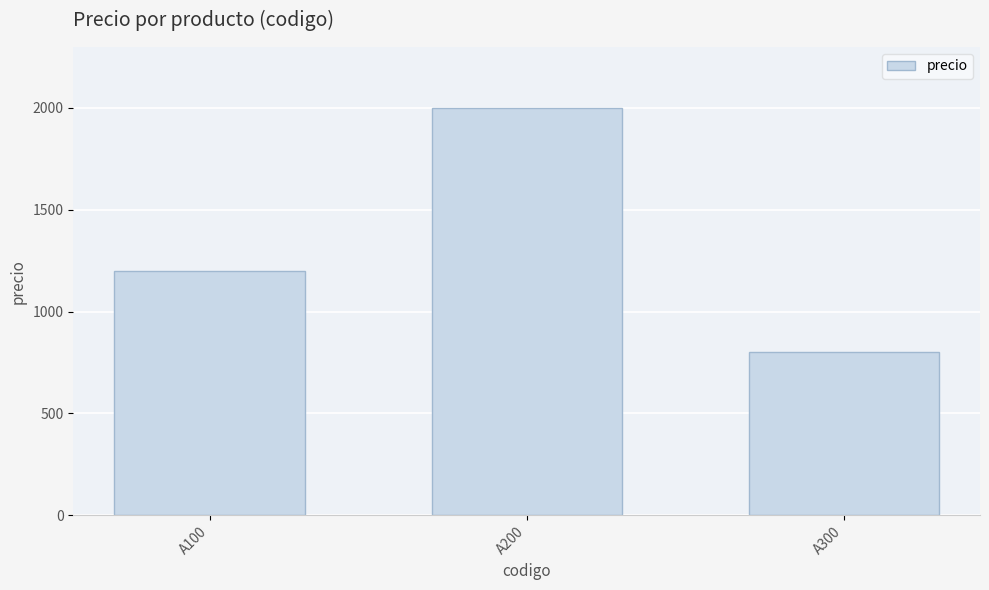

Count the values in the range 800 to 1999.

3